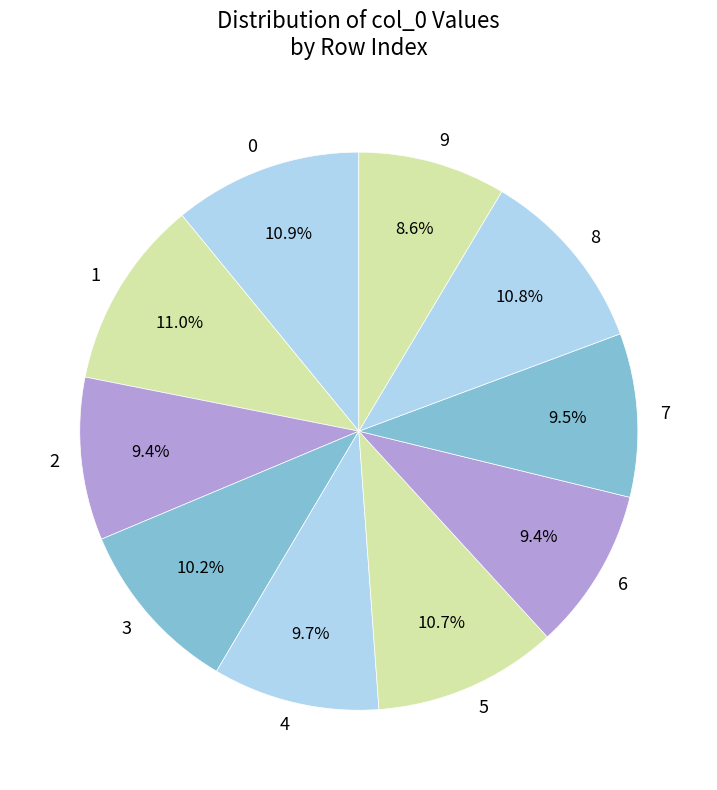

To the nearest percent, what is the difference between the 3 and 6 slice percentages?

1%